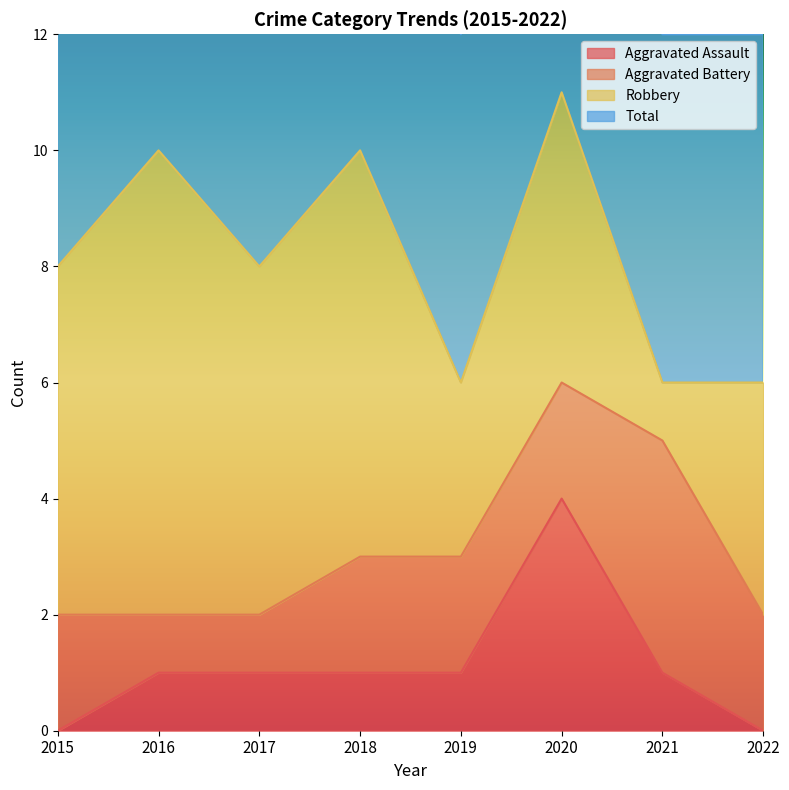

True or false: Total and Aggravated Assault intersect in this chart.

False